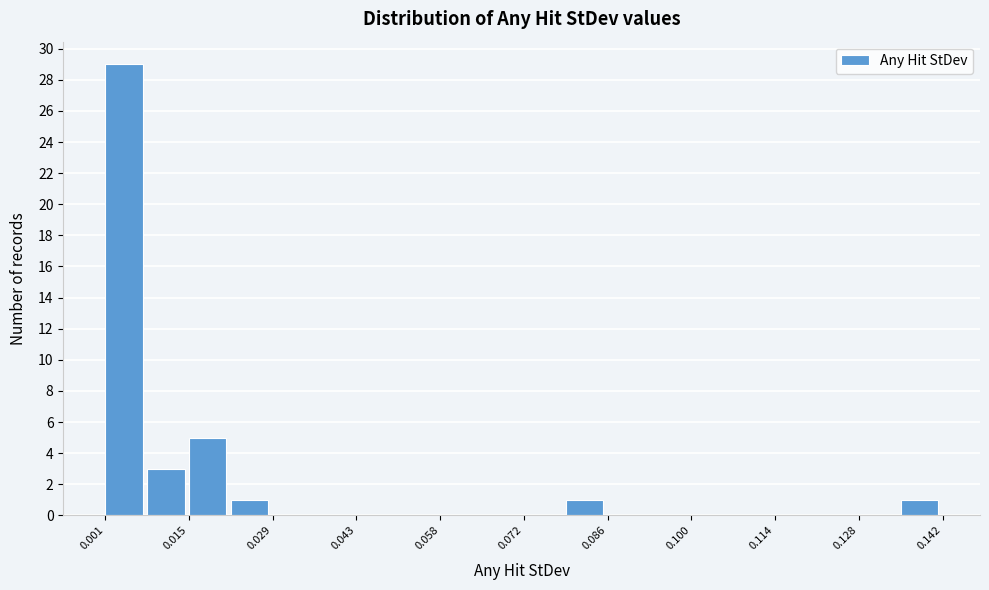

Read against the x-axis, roughly where is the centre of the tallest bar?

0.004